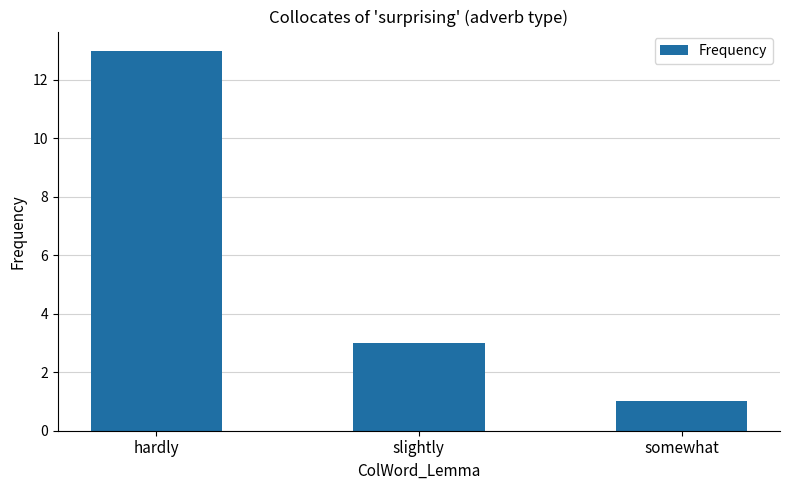

Where does the data first go above 3?

hardly